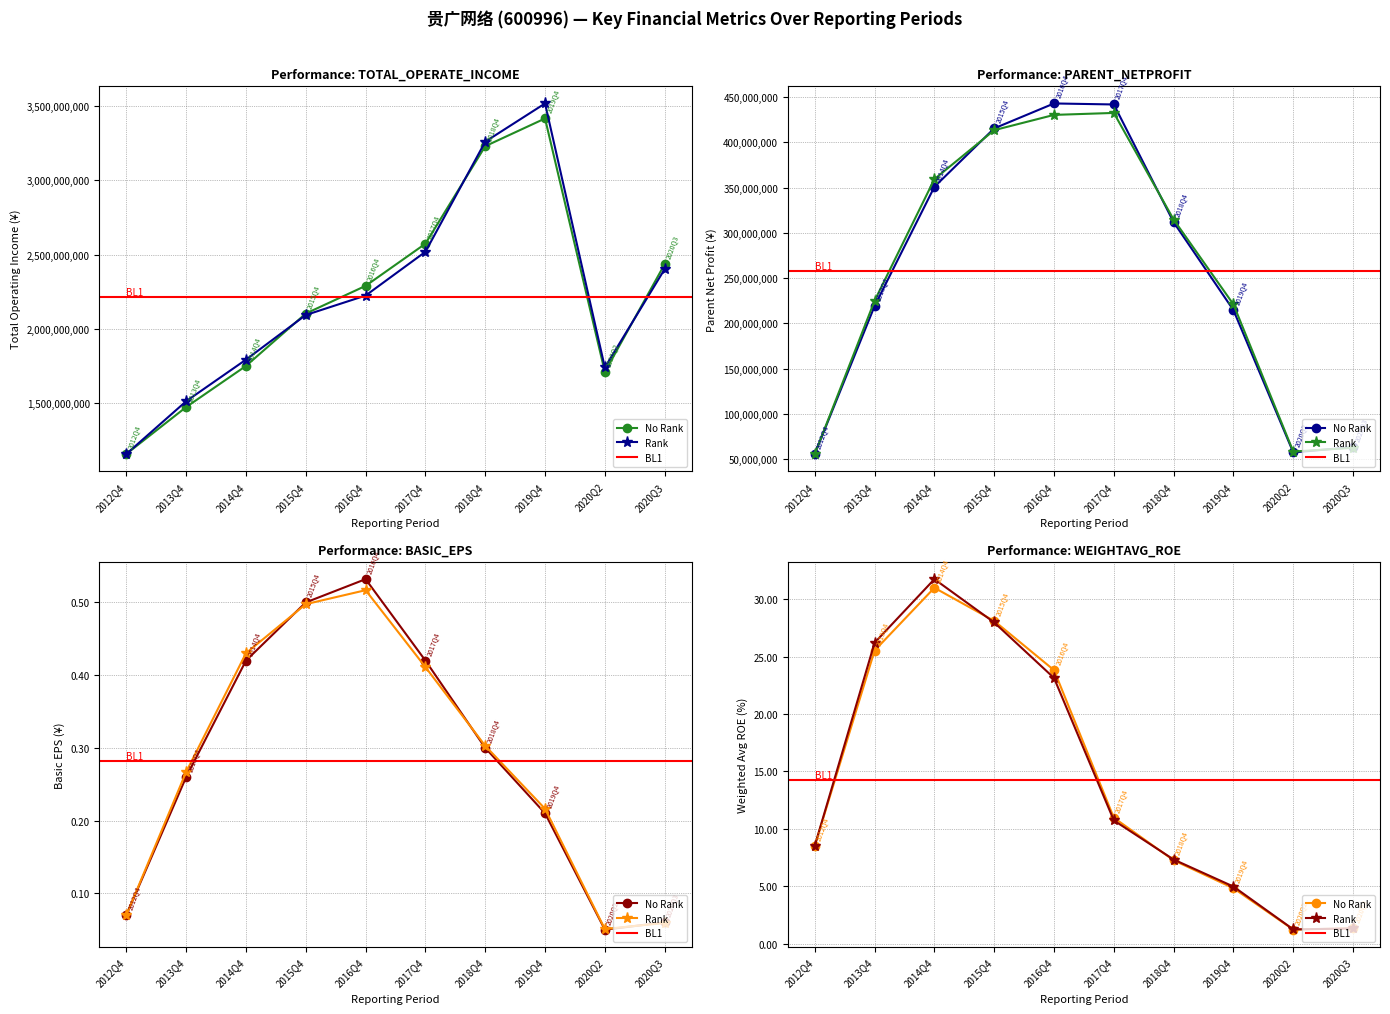

Reading left to right, transcribe all the data shown in this chart.

TOTAL_OPERATE_INCOME: 2012Q4=1155778300.0	2013Q4=1471918796.2	2014Q4=1749304248.7	2015Q4=2102615284.3	2016Q4=2289174593.1	2017Q4=2573435958.1	2018Q4=3231026636.7	2019Q4=3417953368.7	2020Q2=1708732474.3	2020Q3=2435466366.3
PARENT_NETPROFIT: 2012Q4=55680700.0	2013Q4=219127384.4	2014Q4=350825831.2	2015Q4=415407801.6	2016Q4=442945678.2	2017Q4=441825063.8	2018Q4=311709752.9	2019Q4=214527485.5	2020Q2=57298216.1	2020Q3=63326385.4
BASIC_EPS: 2012Q4=0.1	2013Q4=0.3	2014Q4=0.4	2015Q4=0.5	2016Q4=0.5	2017Q4=0.4	2018Q4=0.3	2019Q4=0.2	2020Q2=0.1	2020Q3=0.1
WEIGHTAVG_ROE: 2012Q4=8.5	2013Q4=25.5	2014Q4=31.0	2015Q4=28.1	2016Q4=23.8	2017Q4=11.0	2018Q4=7.2	2019Q4=4.8	2020Q2=1.2	2020Q3=1.3